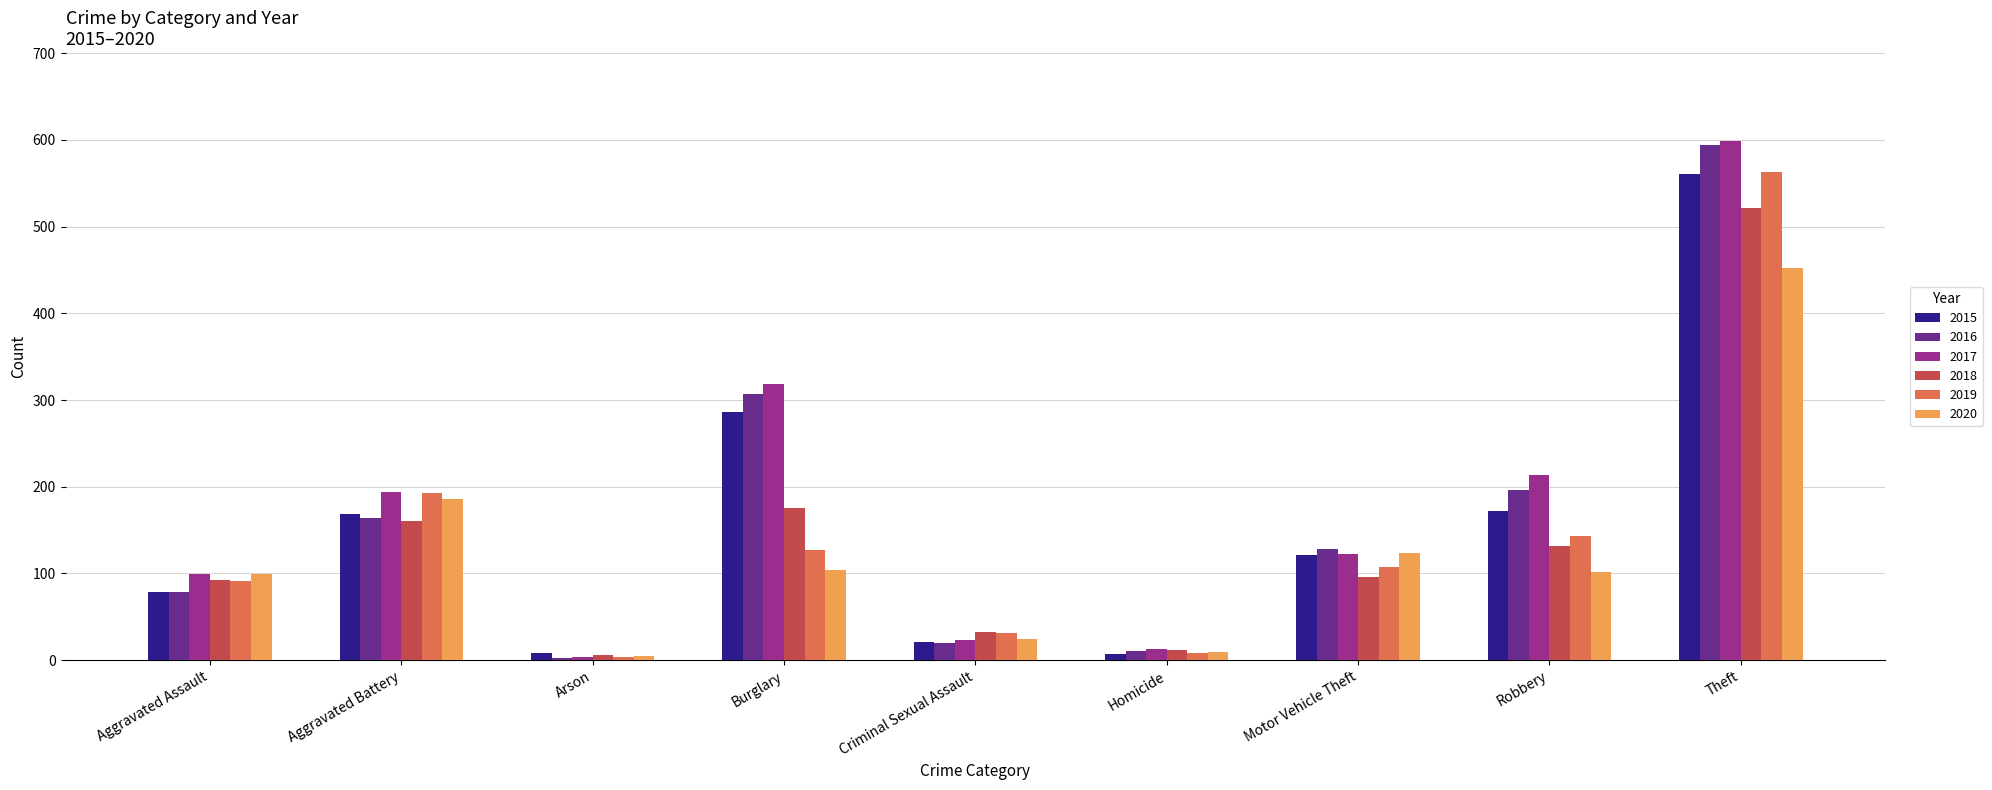

What value does the 2015 series have at Aggravated Battery, to the nearest 50?

150